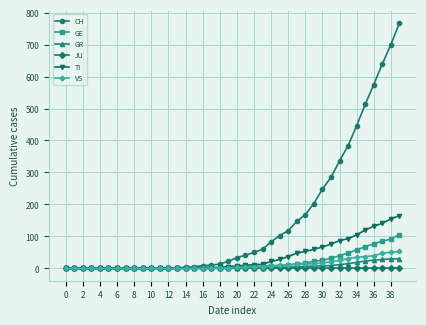

Which series has the widest spread of values?

CH